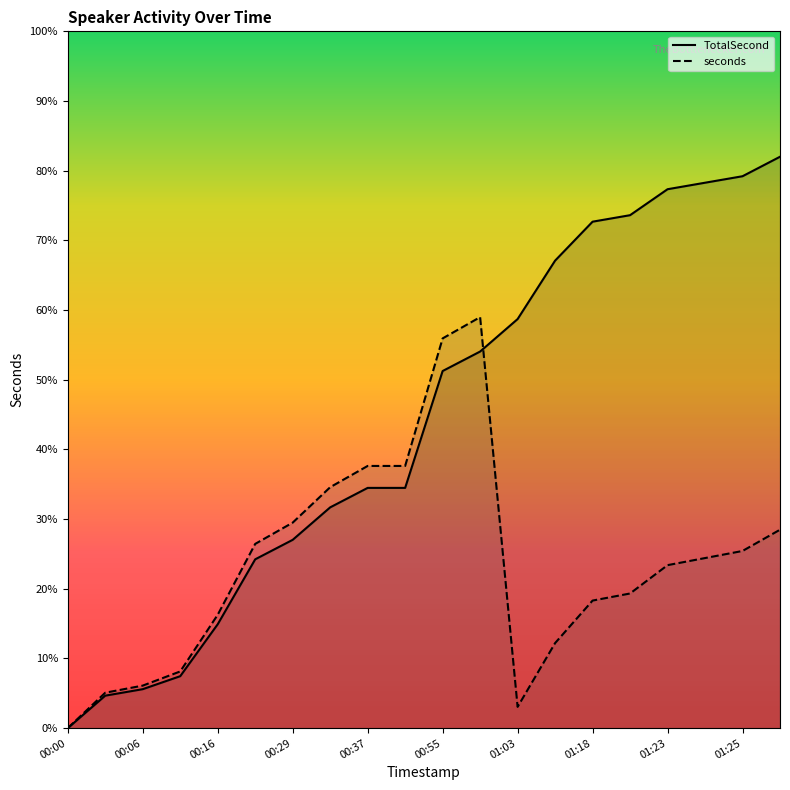

Does the chart display data point markers on the line(s)?

No